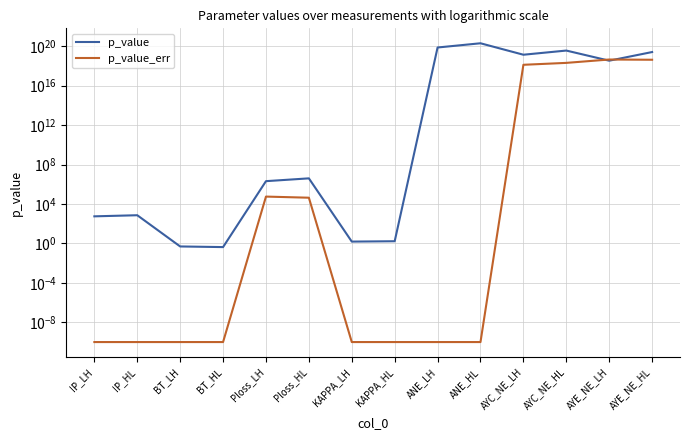

How many interior local peaks does the p_value series have?

4